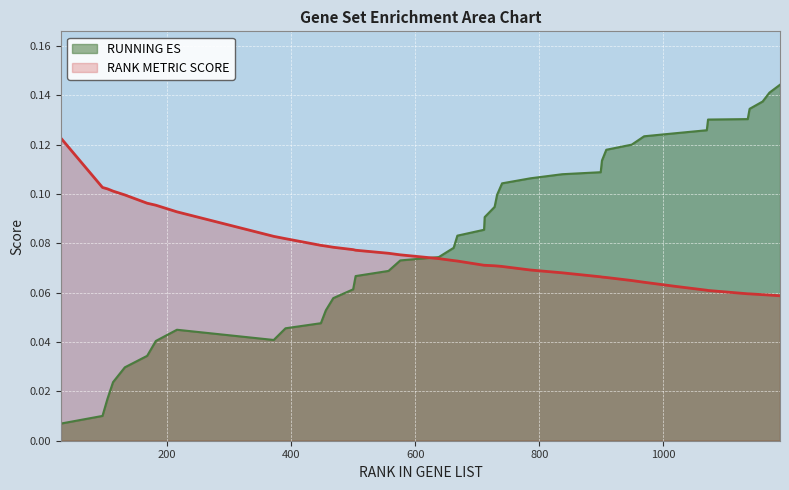

Does the chart display data point markers on the line(s)?

No